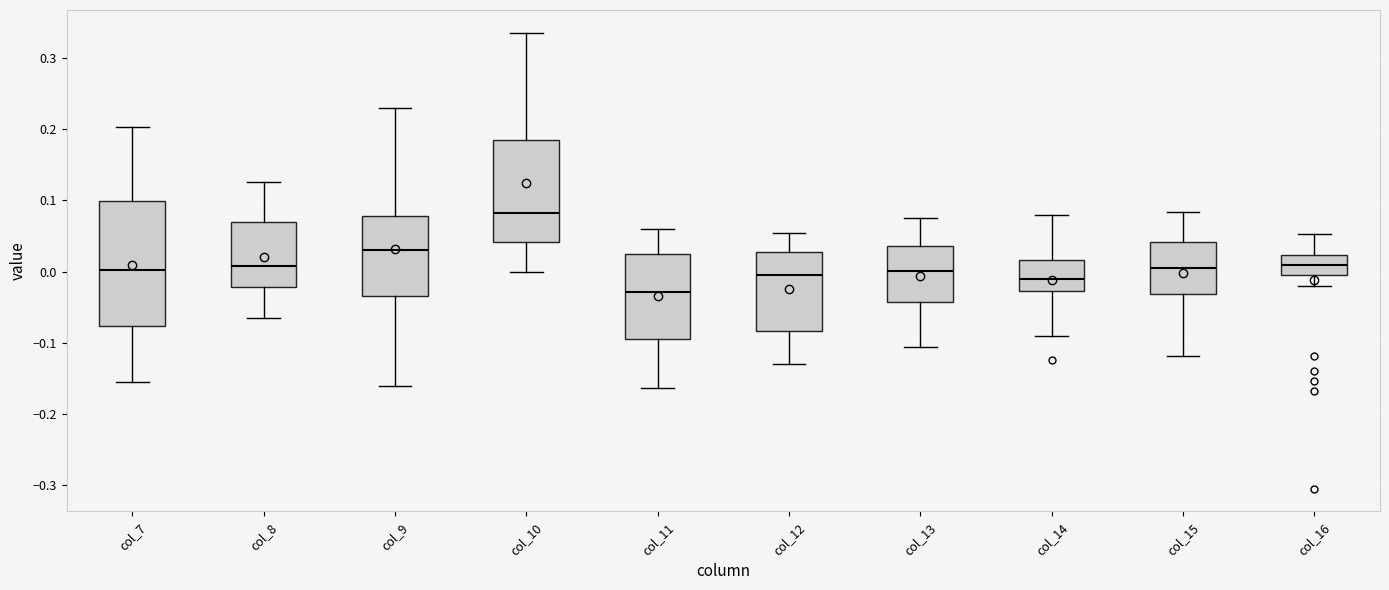

Which box has the highest median line?

col_10